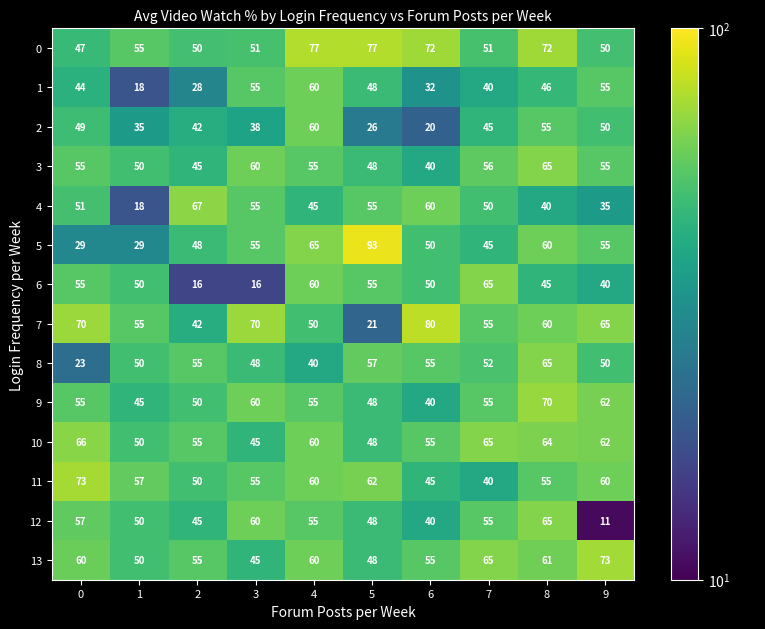

What is the total value across all series at 4?

802